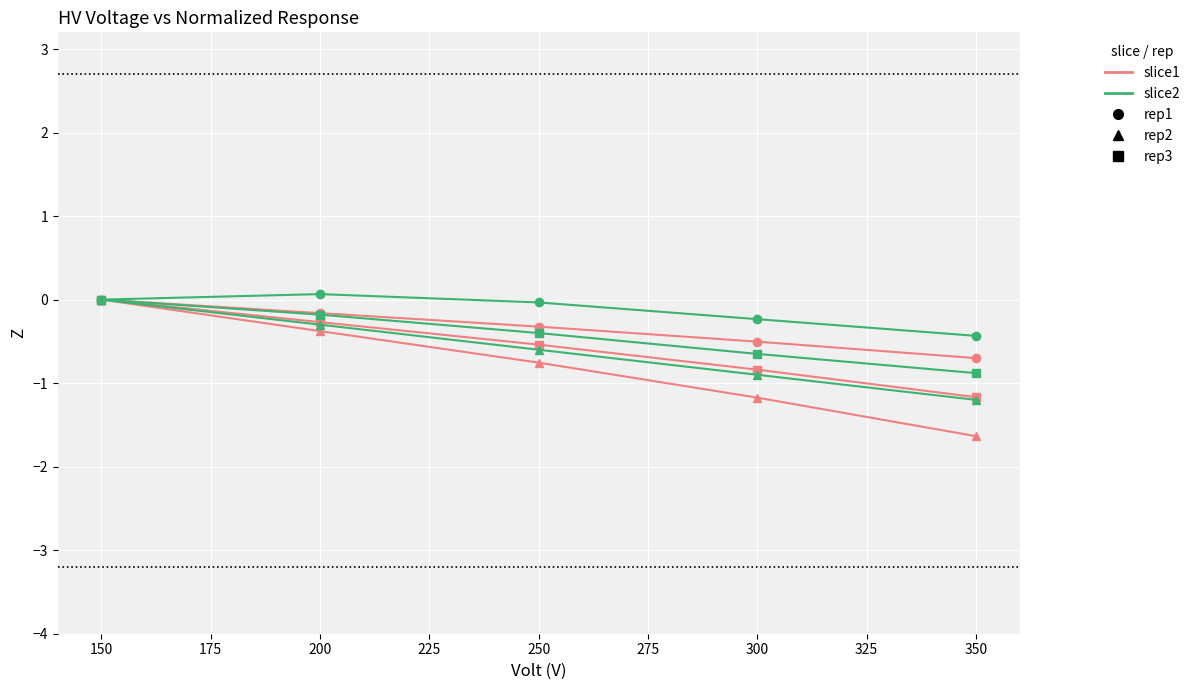

What is the spread (max minus min) of values at 300?

0.9